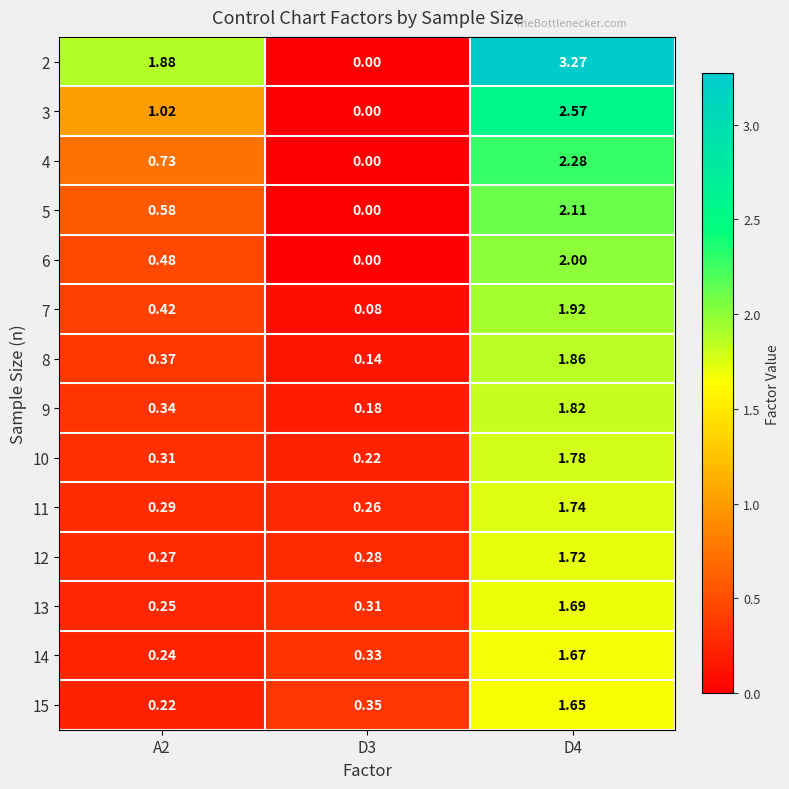

Is the value of 2 at D3 greater than the value of 9 at D3?

No